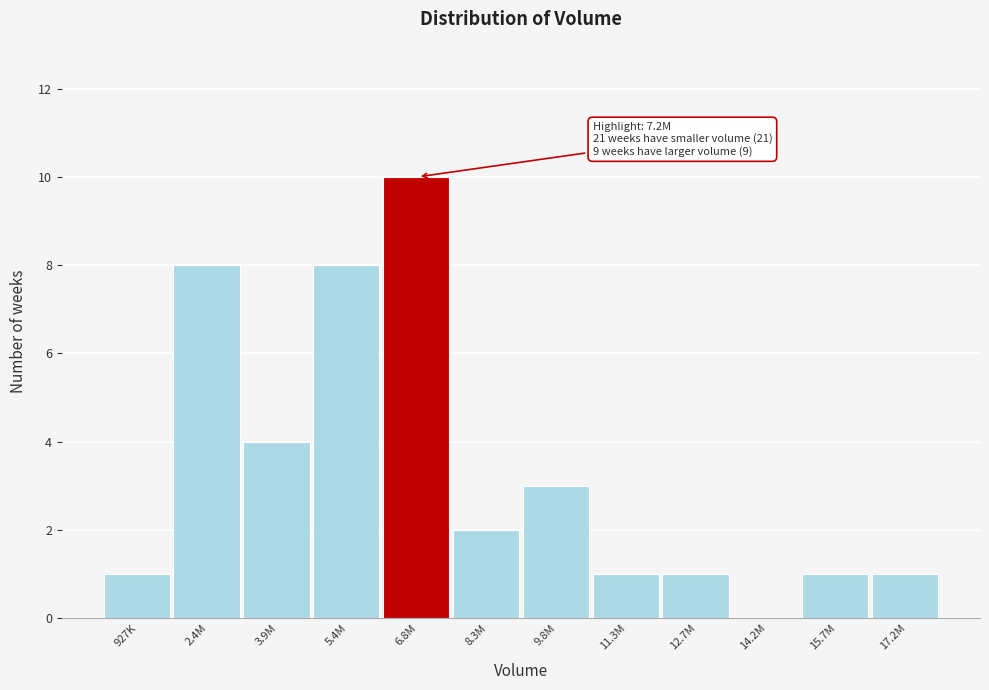

Reading left to right, list all the values displayed in this chart.

927K=1	2.4M=8	3.9M=4	5.4M=8	6.8M=10	8.3M=2	9.8M=3	11.3M=1	12.7M=1	14.2M=0	15.7M=1	17.2M=1